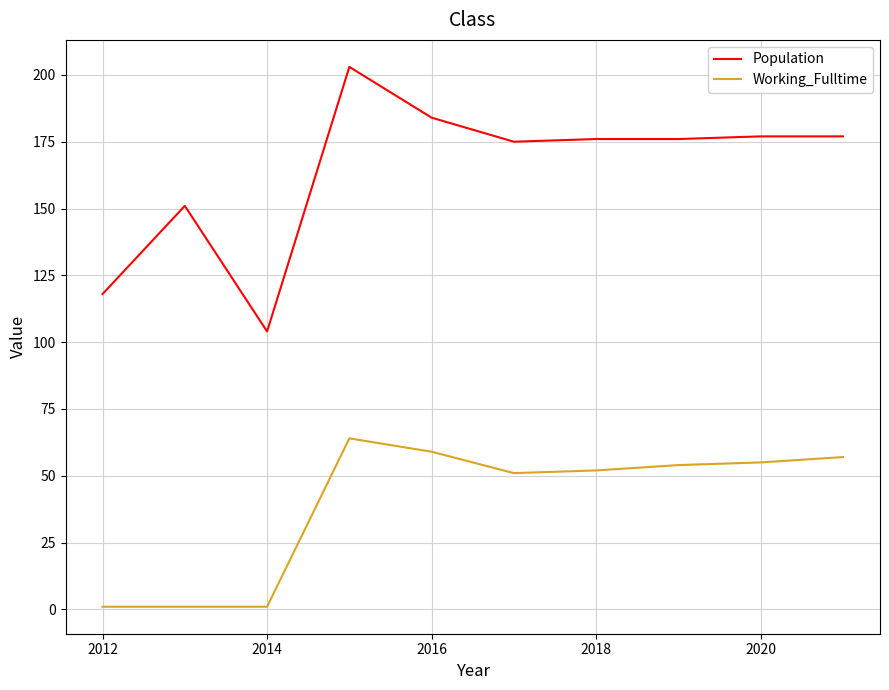

Which series has the largest range (max minus min)?

Population